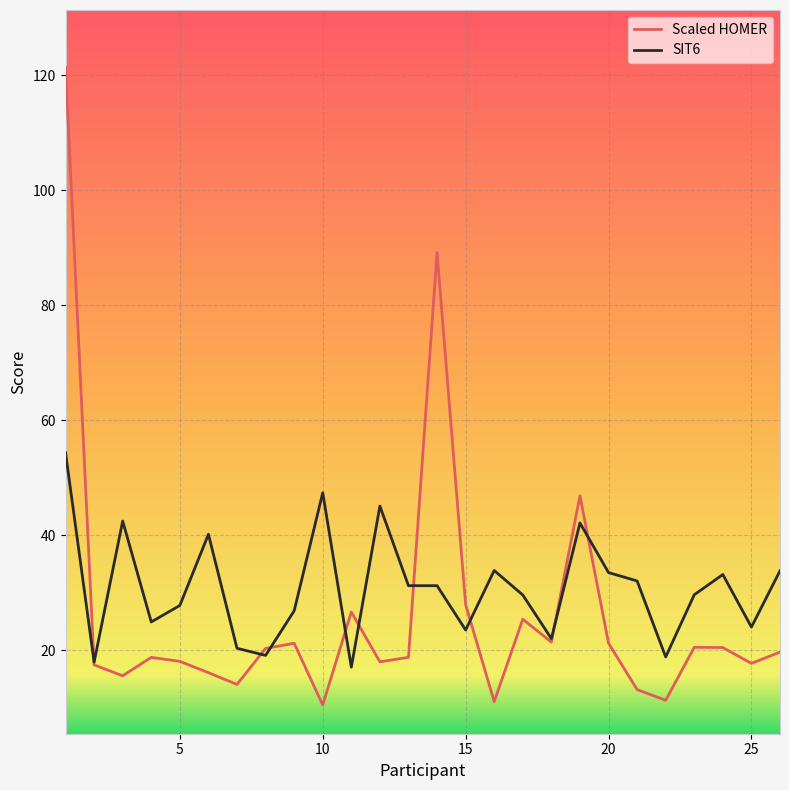

Rank the series by their maximum value, from lowest to highest.

SIT6, Scaled HOMER